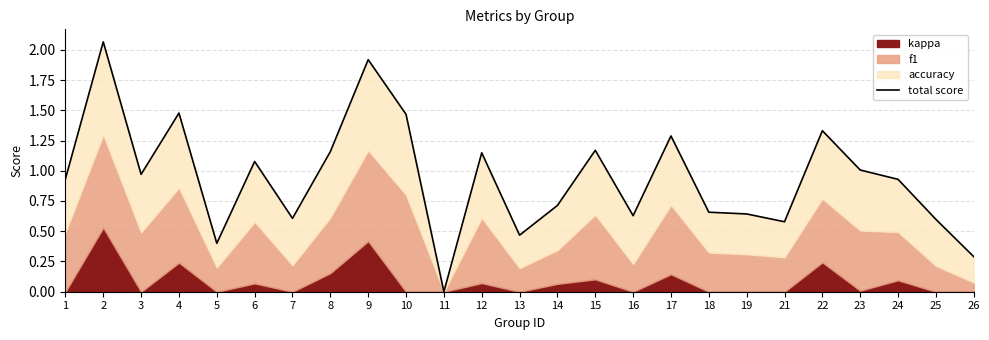

How many points are higher than both their immediate neighbors (excluding endpoints)?

8